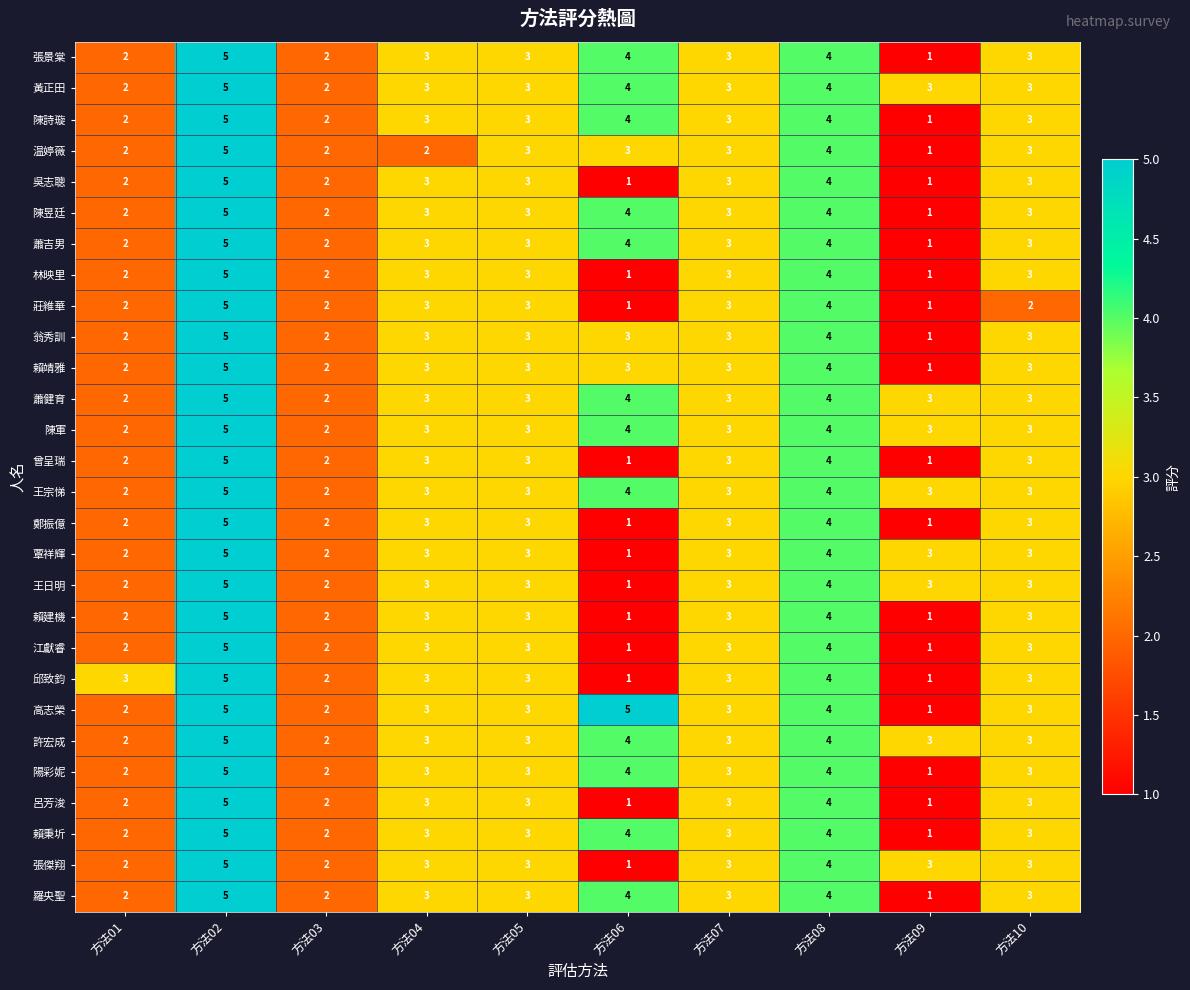

What is the total value across all series at 方法04?

83